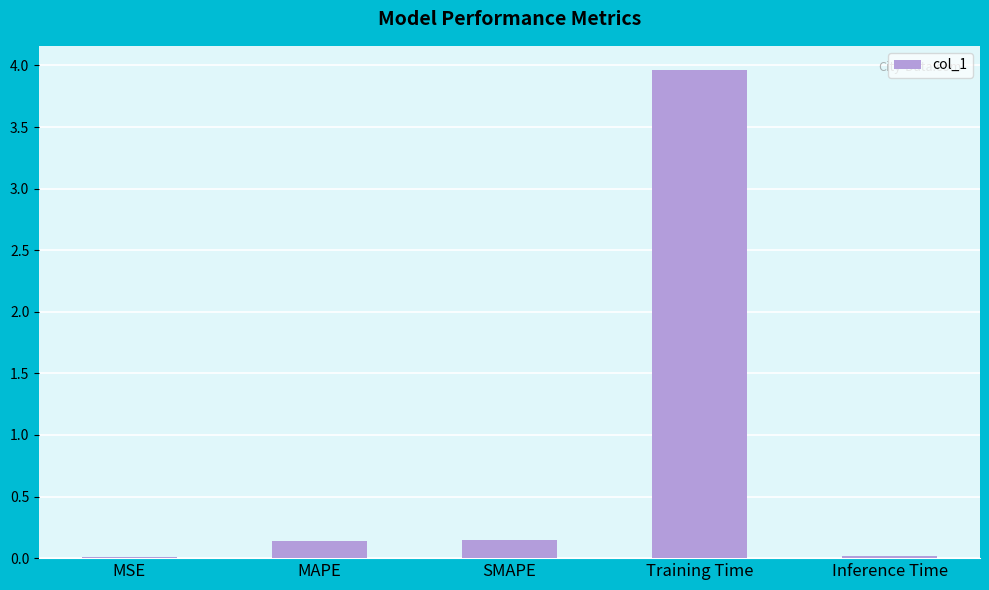

Is it true that the value at MAPE is 0.1?

True